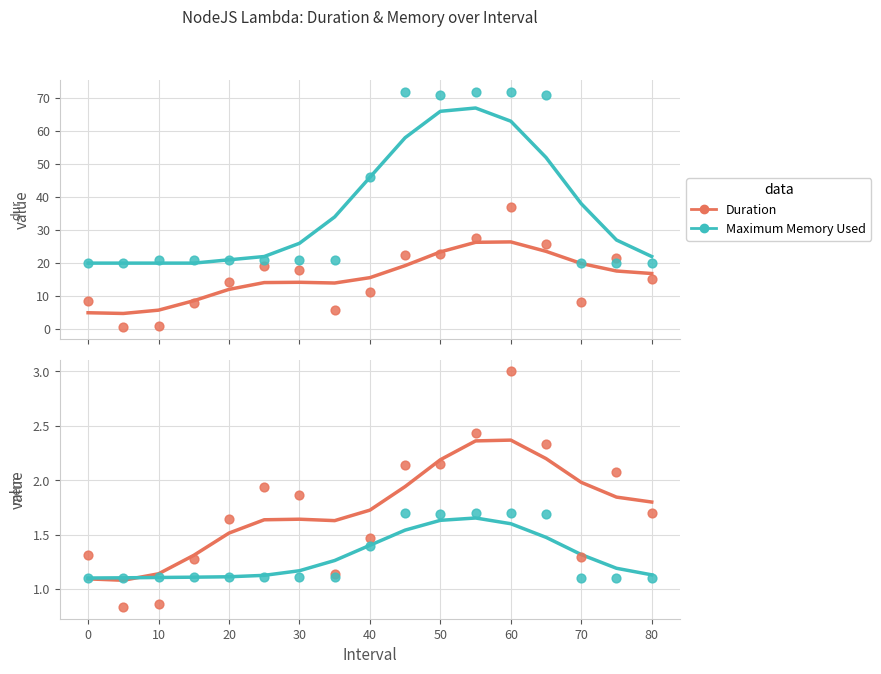

Which series has the widest spread of Y values?

Maximum Memory Used